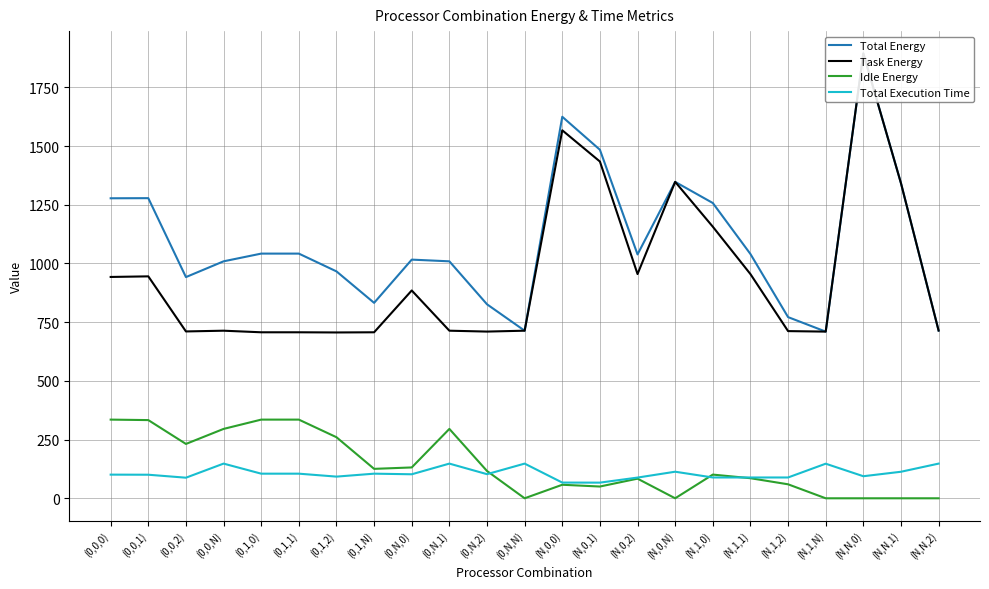

Which series has the largest range (max minus min)?

Task Energy